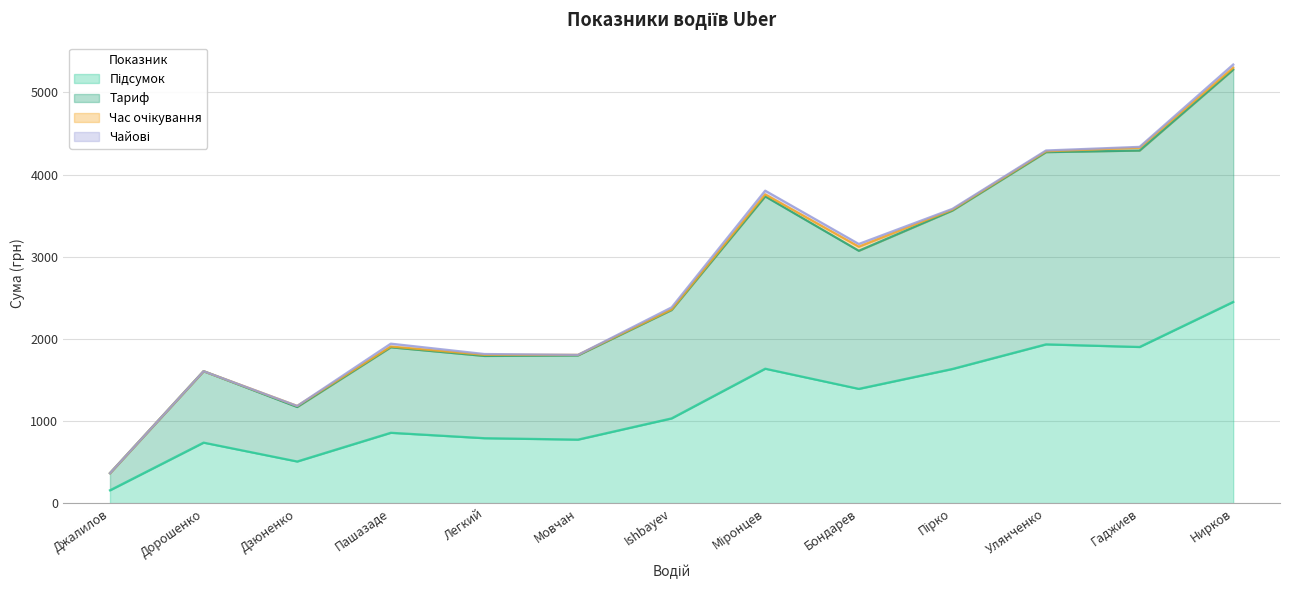

Between Міронцев and Бондарев, which is larger?

Міронцев